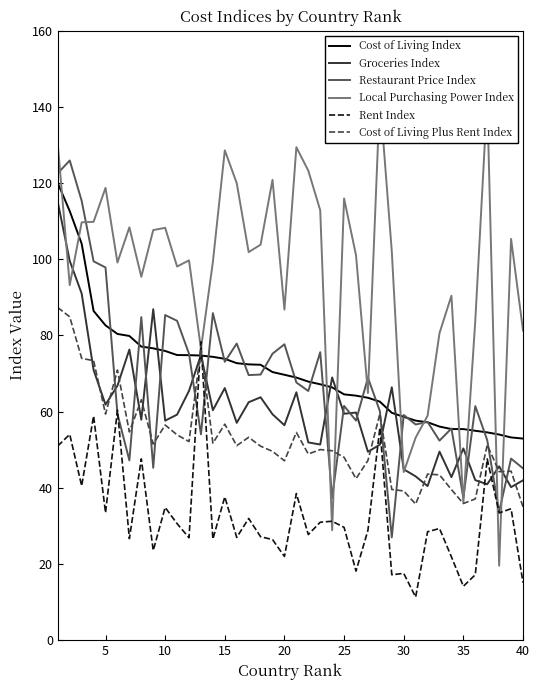

What is the minimum value for Cost of Living Index?

52.9